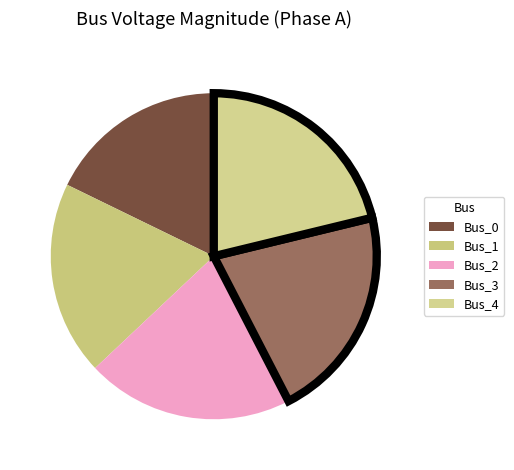

To the nearest percent, what is the combined percentage of Bus_3 and Bus_4?

42%